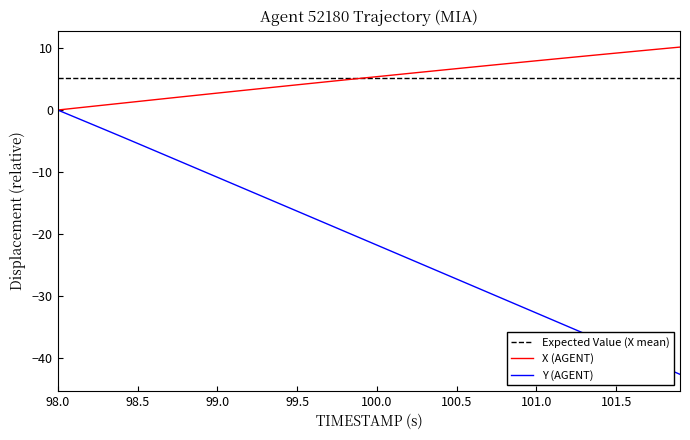

True or false: Y and X intersect in this chart.

False